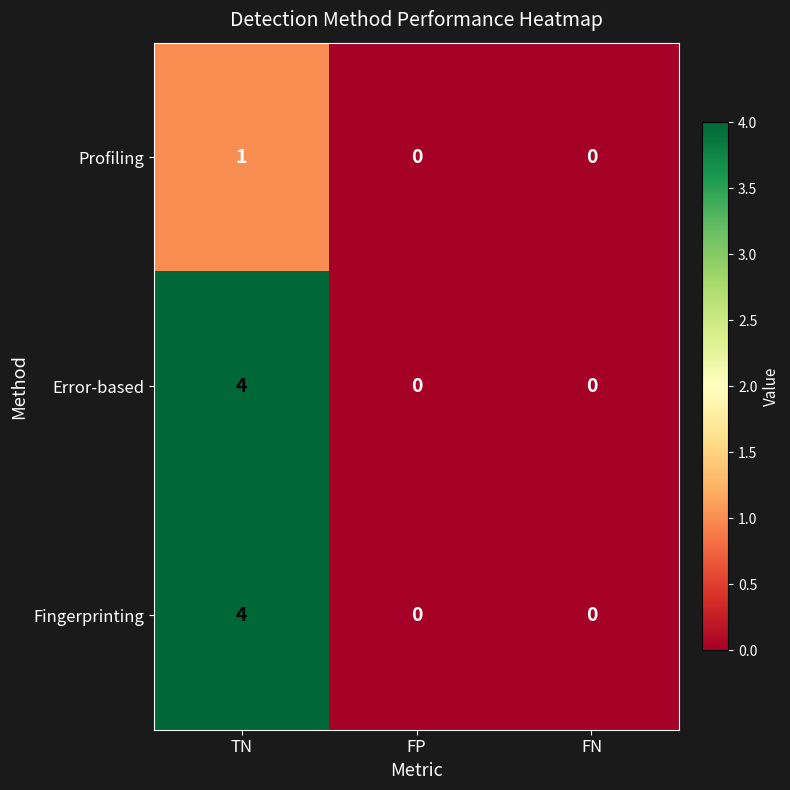

Reading left to right, what are all the values shown in this chart?

Profiling: 1	0	0
Error-based: 4	0	0
Fingerprinting: 4	0	0